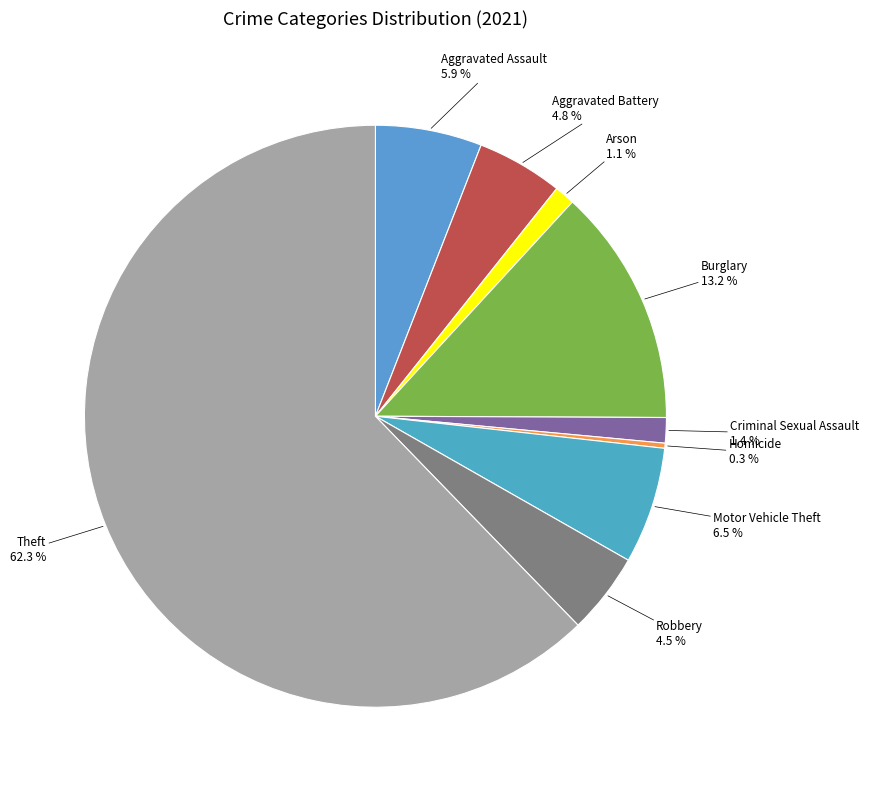

What is the smallest slice in the pie chart?

Homicide